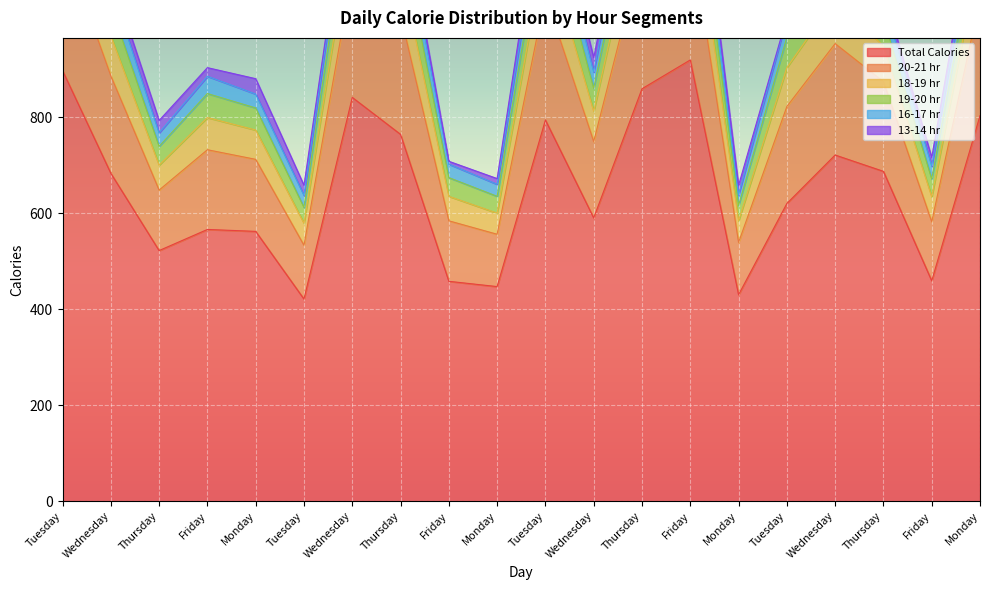

Between Thursday and Friday, which is larger?

Friday